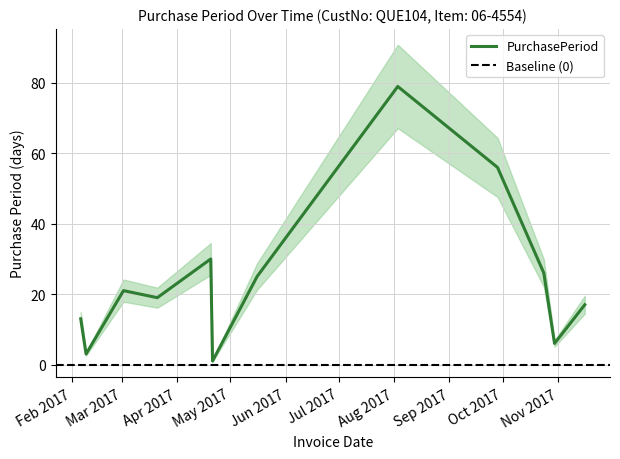

What is the label of the 10th point from the right?

2017-03-02